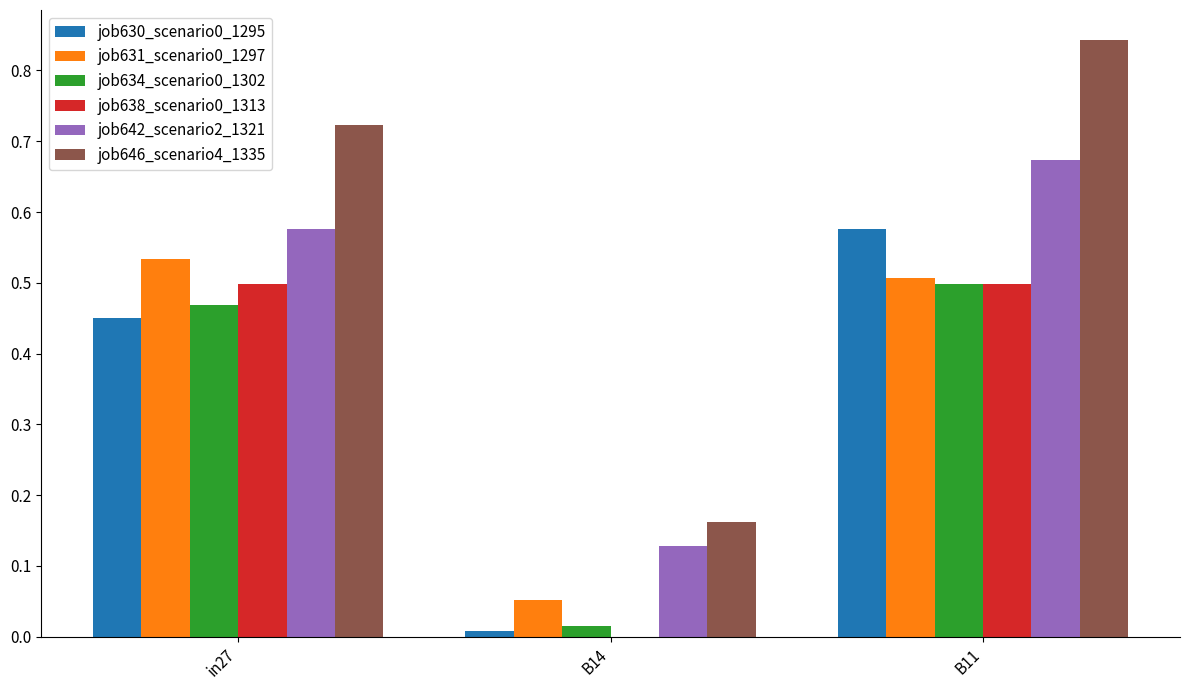

At which category is the sum across all series the highest?

B11